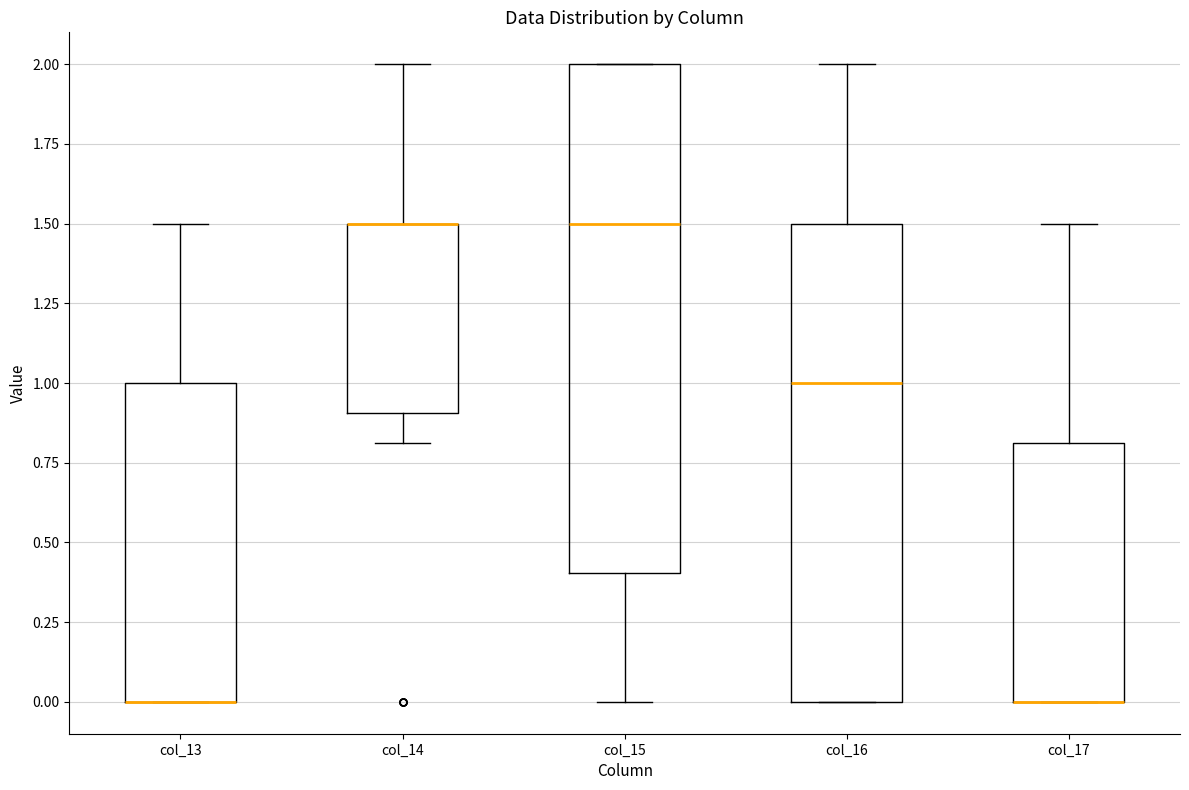

Comparing the boxes themselves (not the whiskers), which one is the tallest?

col_15